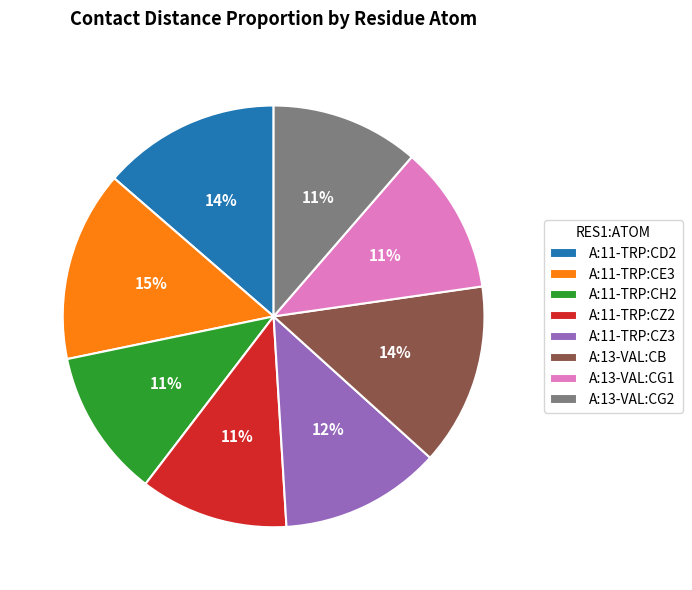

Combined, do A:11-TRP:CD2 and A:11-TRP:CZ3 account for over 50%?

No